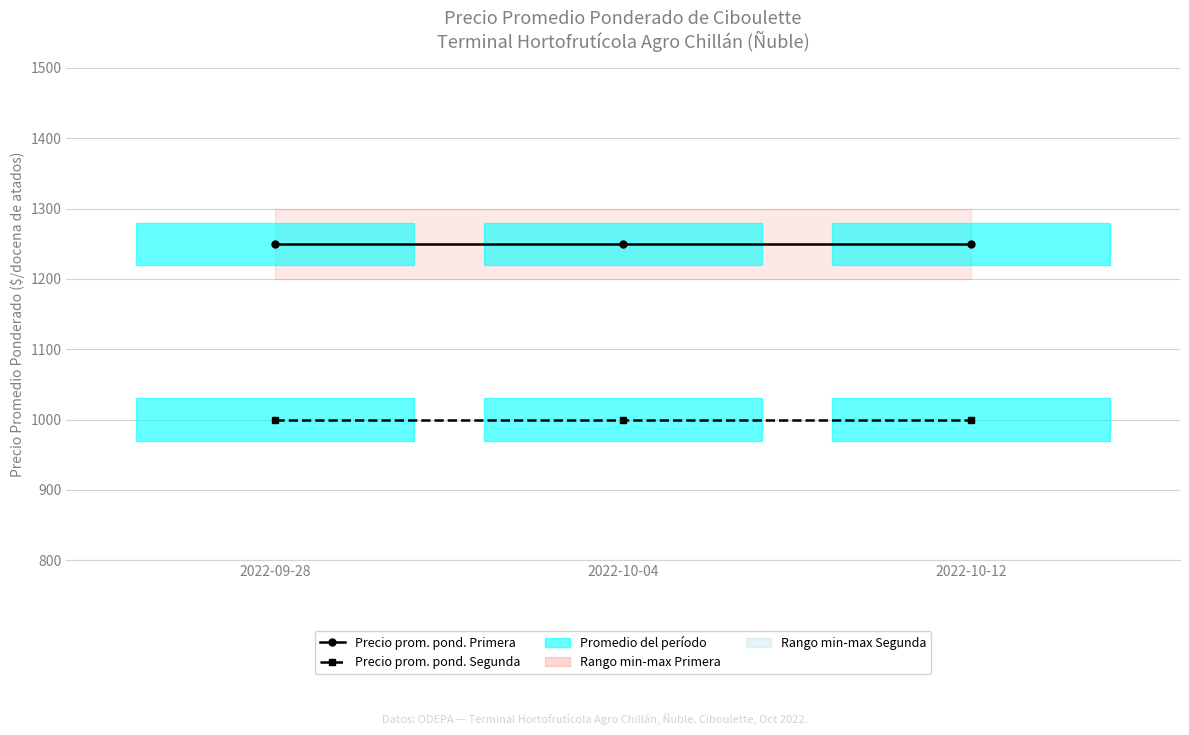

How many data points does each series have?

3